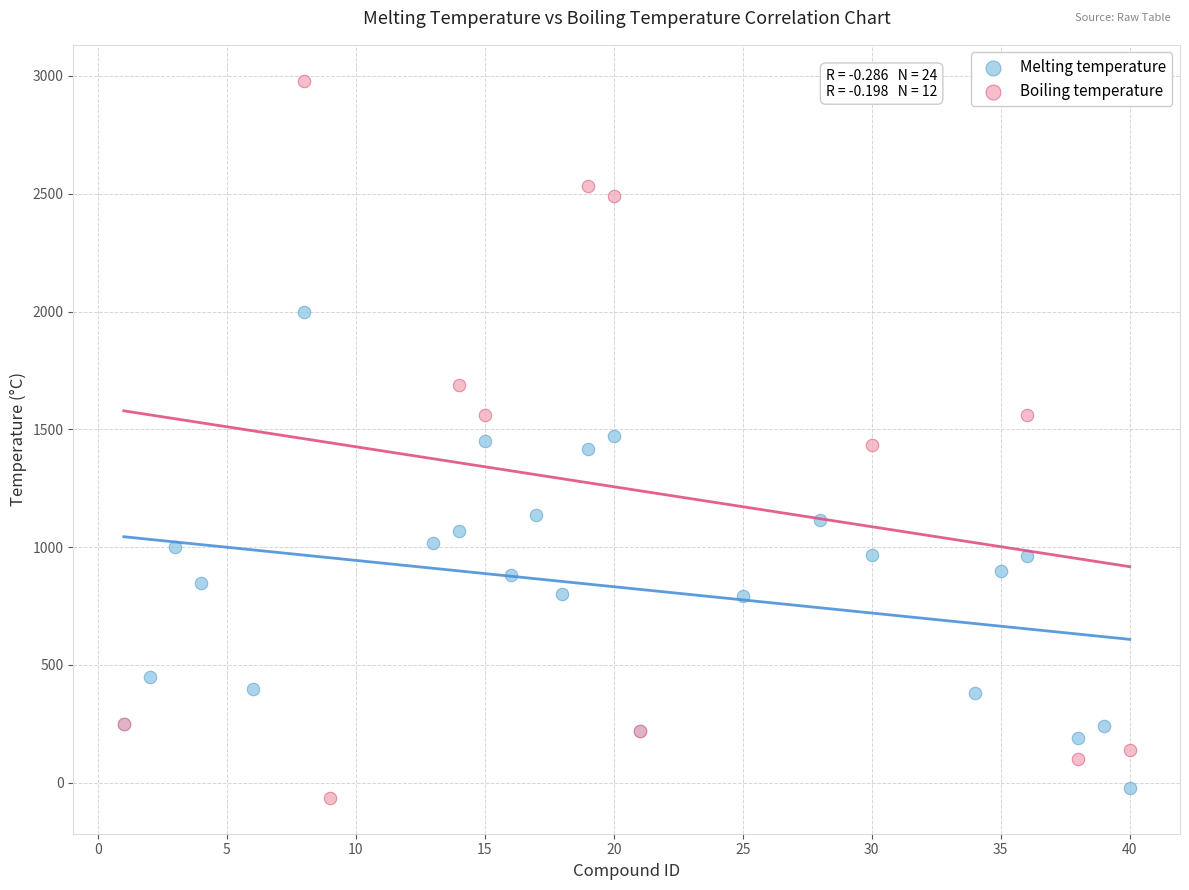

Which series has the largest Y range (max minus min)?

Boiling temperature